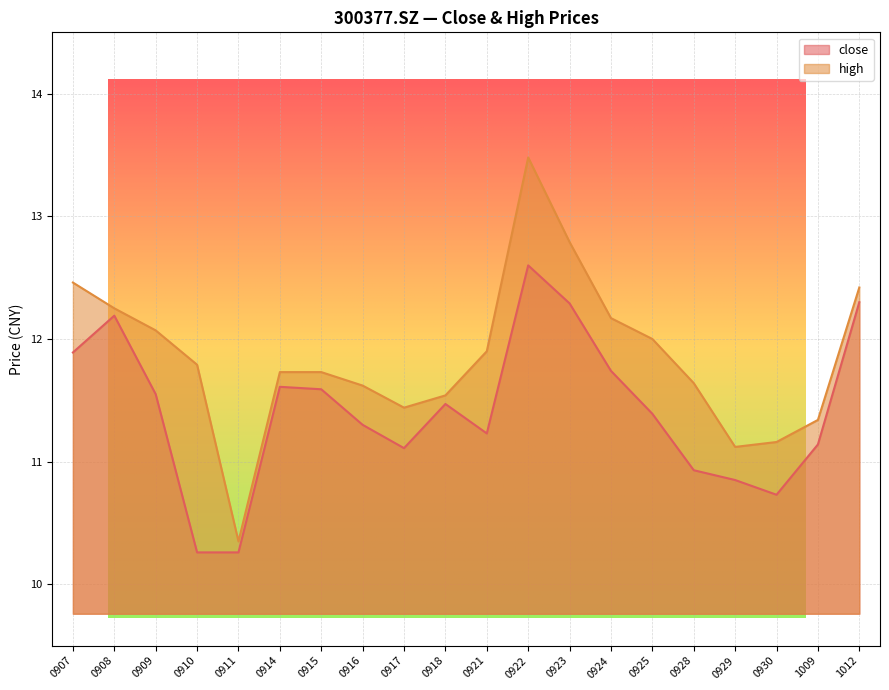

At which category is the sum across all series the highest?

0922